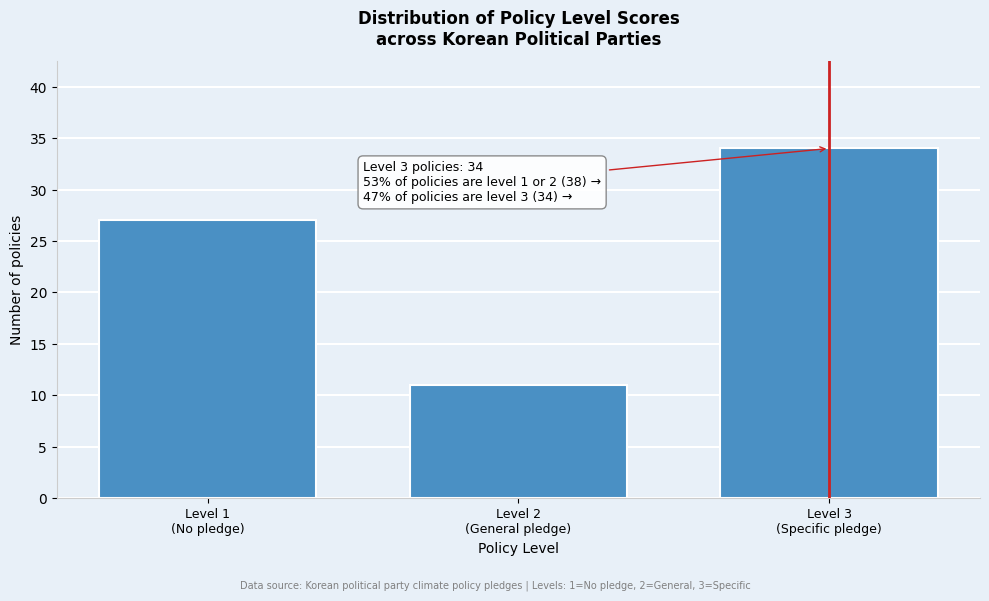

Reading right to left, transcribe all the data shown in this chart.

34	11	27